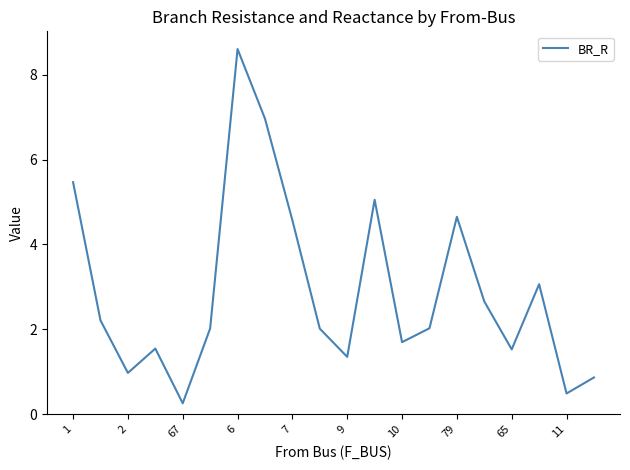

What is the difference between the maximum and minimum values?

8.3